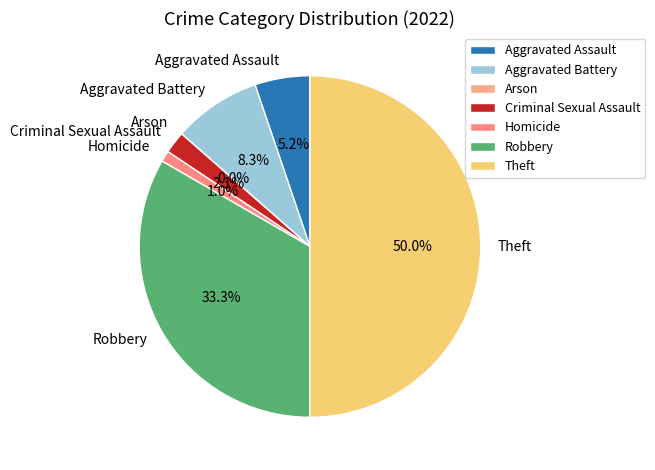

How many segments does this pie chart have?

7